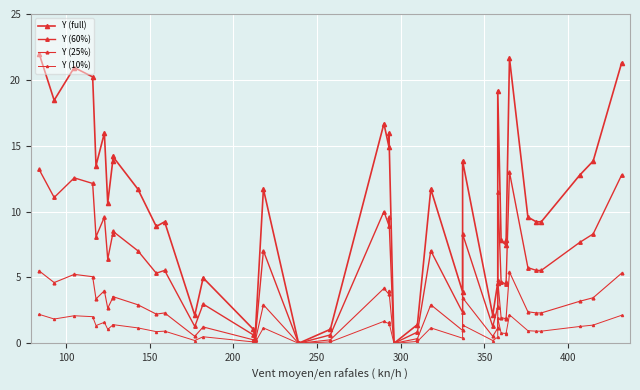

What is the value of the Y (10%) point at the 40th from the left?

2.1